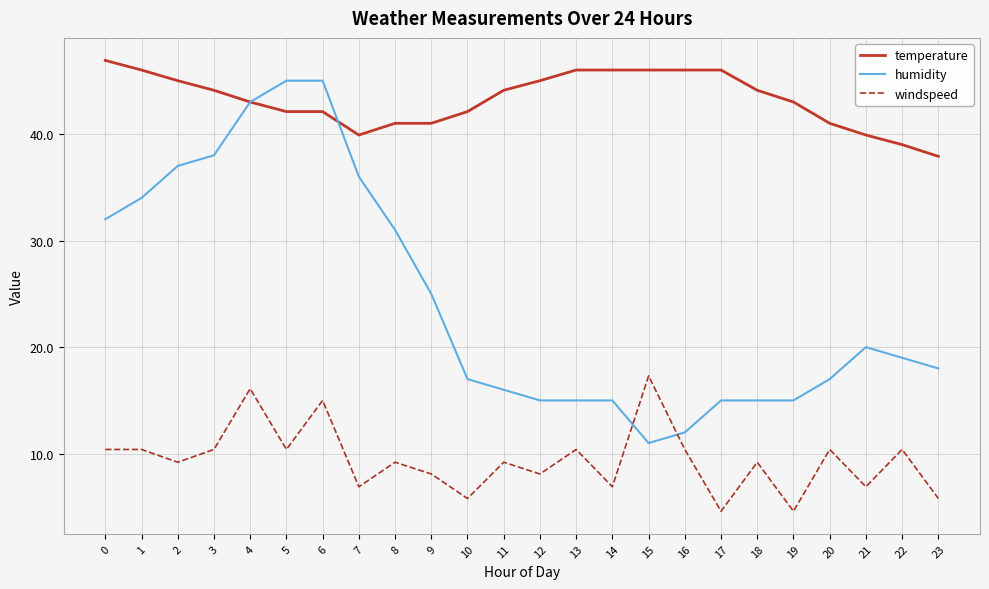

What is the maximum value shown in the chart?

46.9